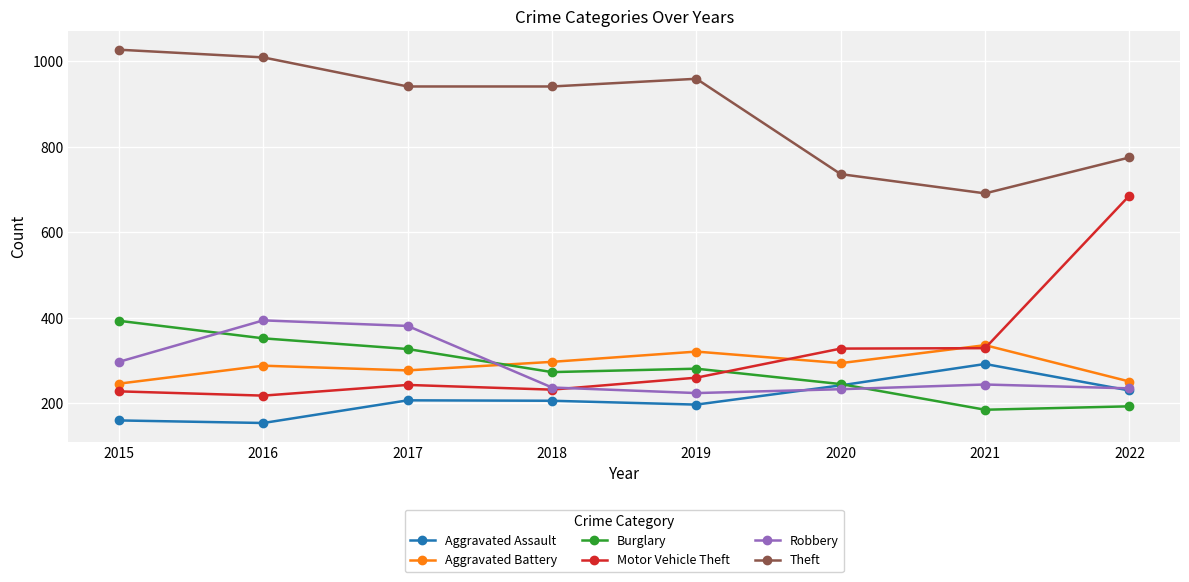

Is it true that Motor Vehicle Theft equals 138 at 2020?

False